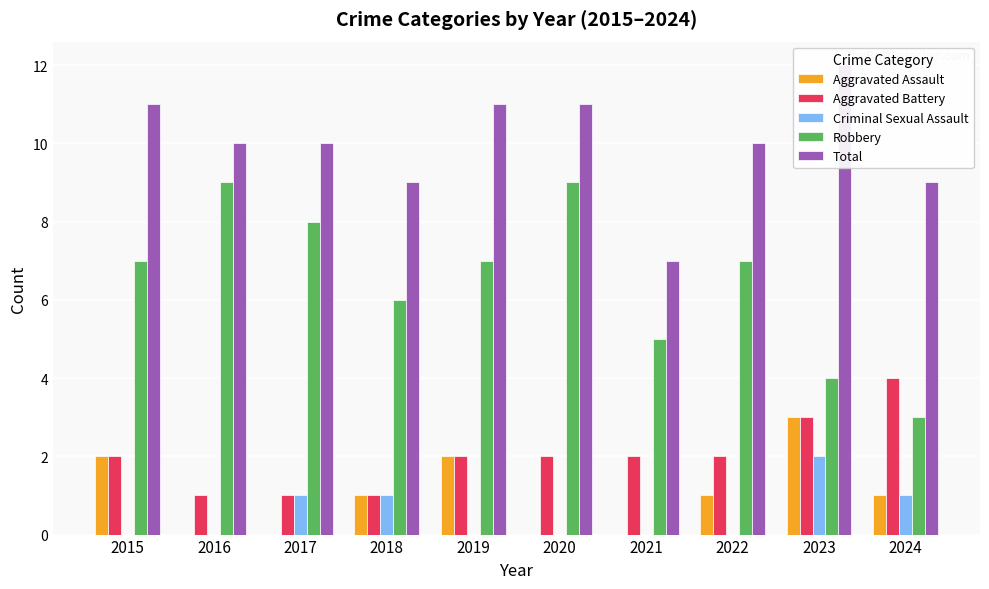

What is the lowest value of the Aggravated Battery series?

1